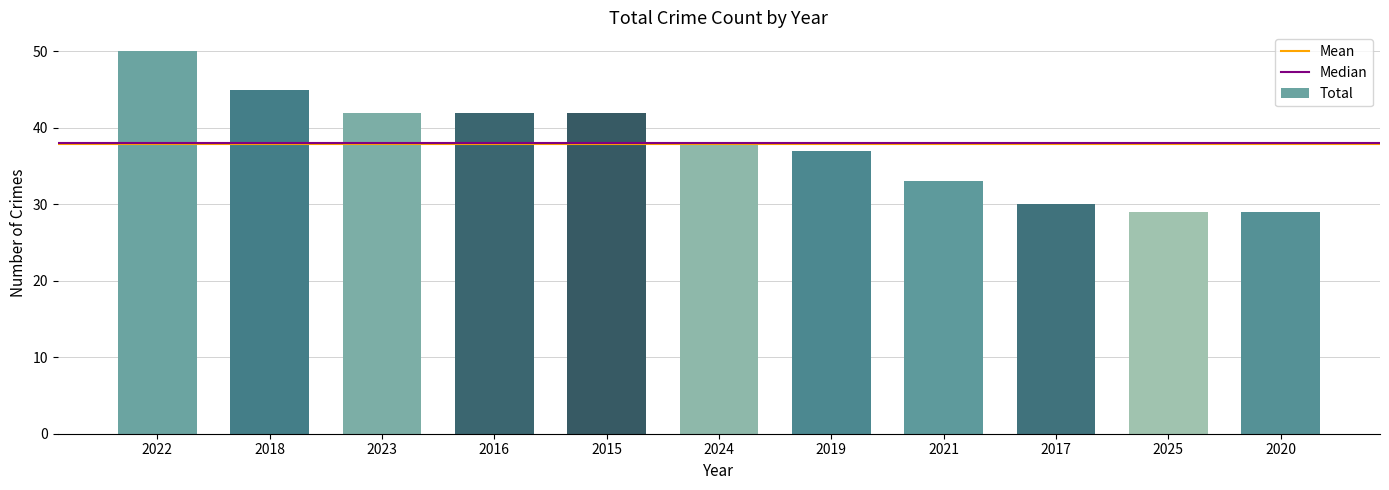

What is the difference between the second highest and second lowest values?

16